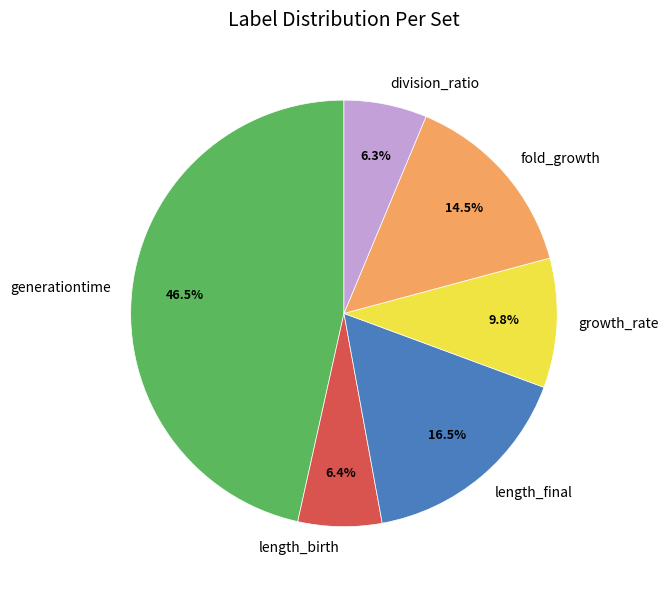

Does division_ratio represent more than half of the total?

No